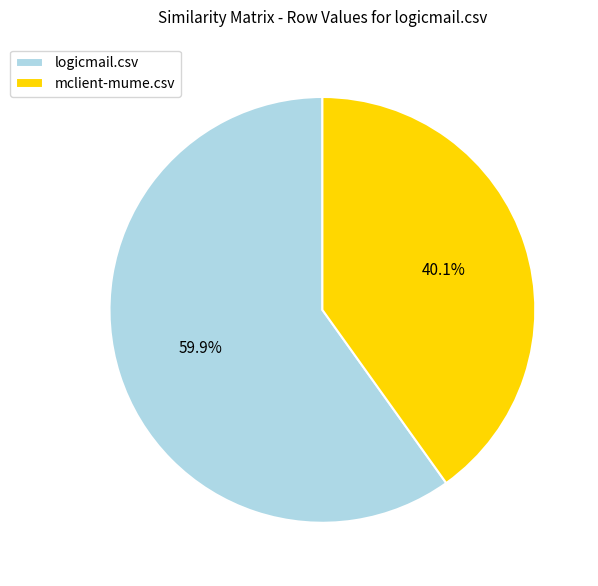

What percentage do mclient-mume.csv and logicmail.csv together represent?

100.0%